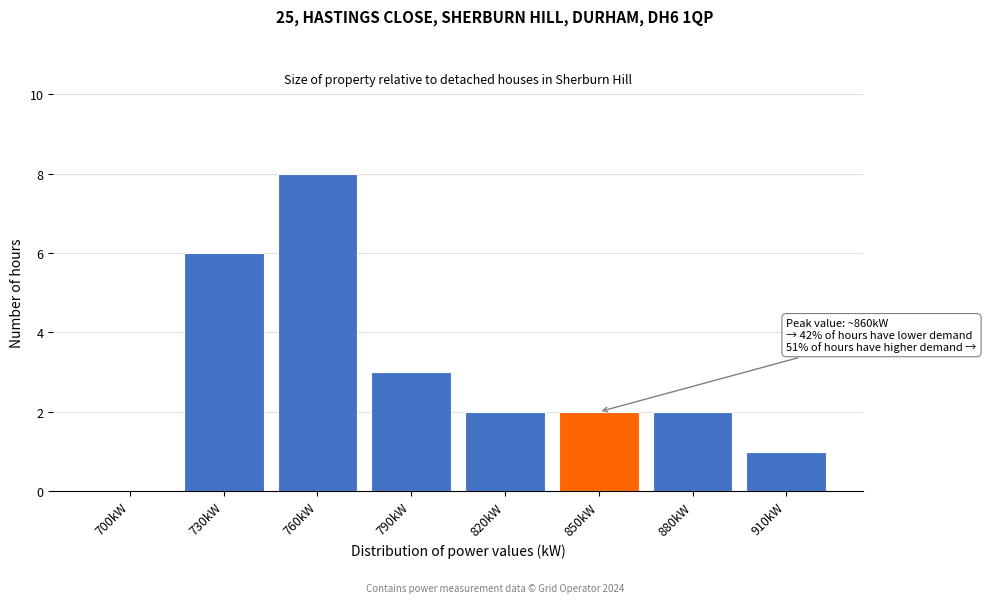

Reading right to left, transcribe all the data shown in this chart.

910kW=1	880kW=2	850kW=2	820kW=2	790kW=3	760kW=8	730kW=6	700kW=0